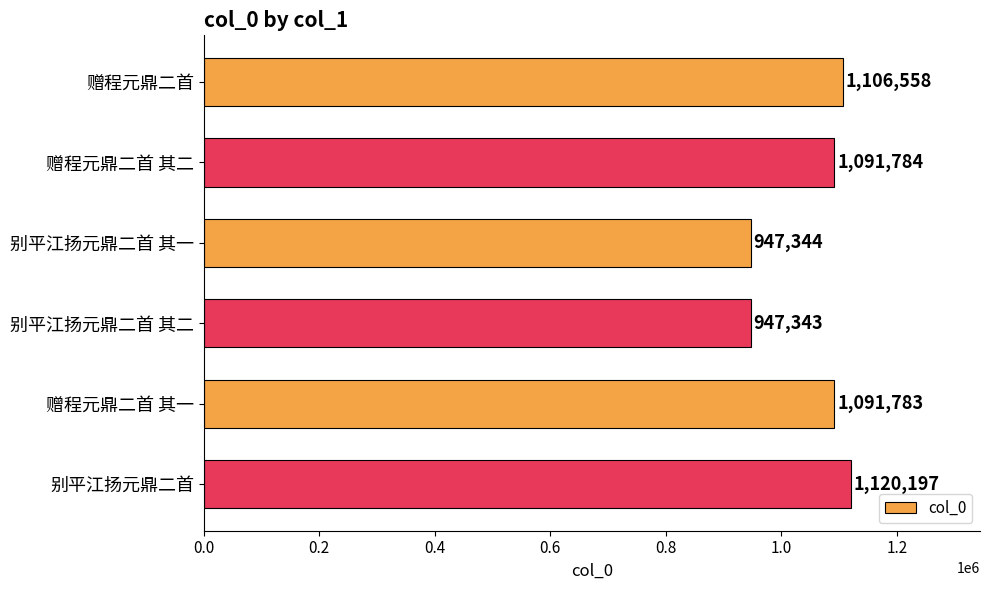

List the labels in order of value, smallest first.

别平江扬元鼎二首 其二, 别平江扬元鼎二首 其一, 赠程元鼎二首 其一, 赠程元鼎二首 其二, 赠程元鼎二首, 别平江扬元鼎二首